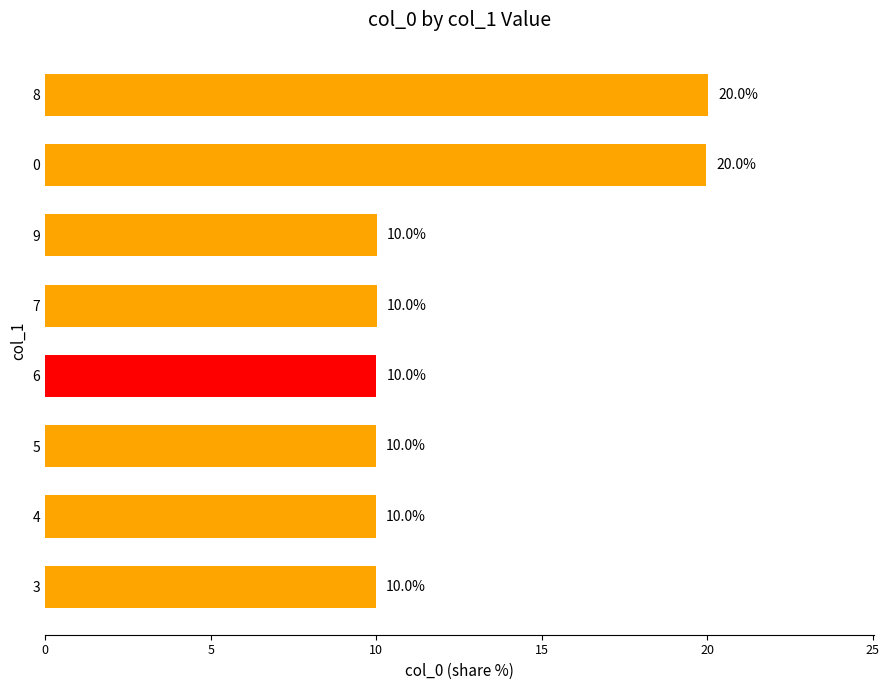

How many data points are above 10?

6